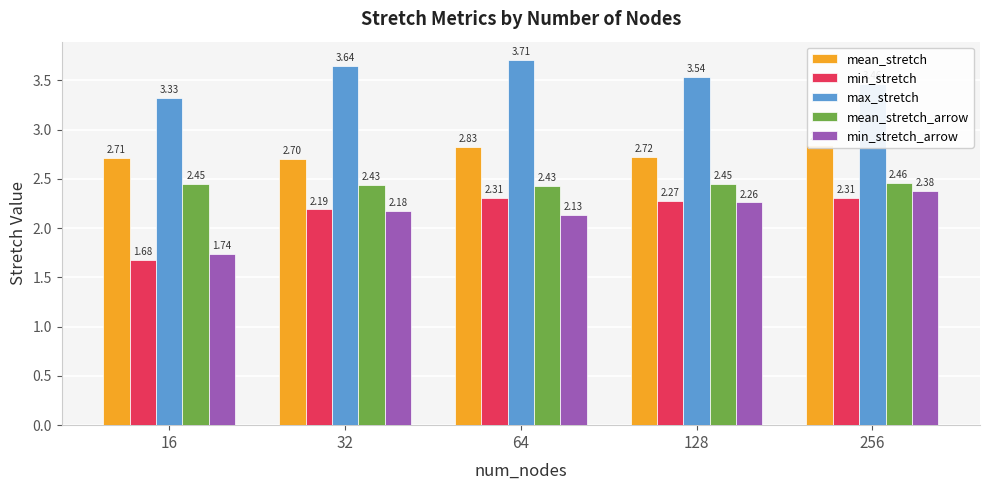

What are all the series names shown in the legend?

mean_stretch, min_stretch, max_stretch, mean_stretch_arrow, min_stretch_arrow